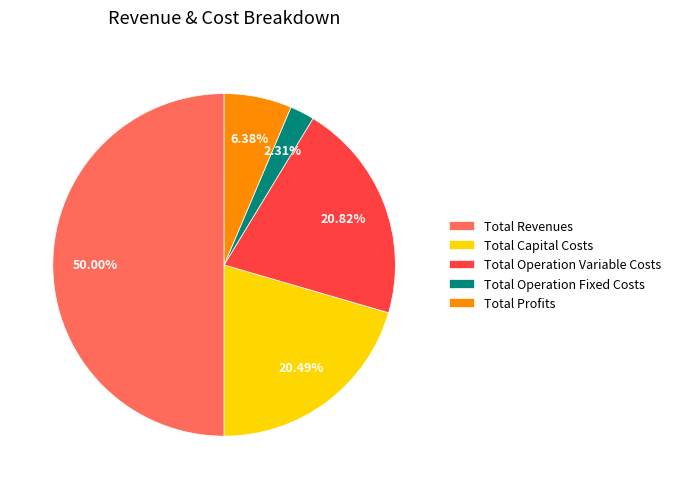

Is Total Operation Variable Costs the majority of the pie?

No